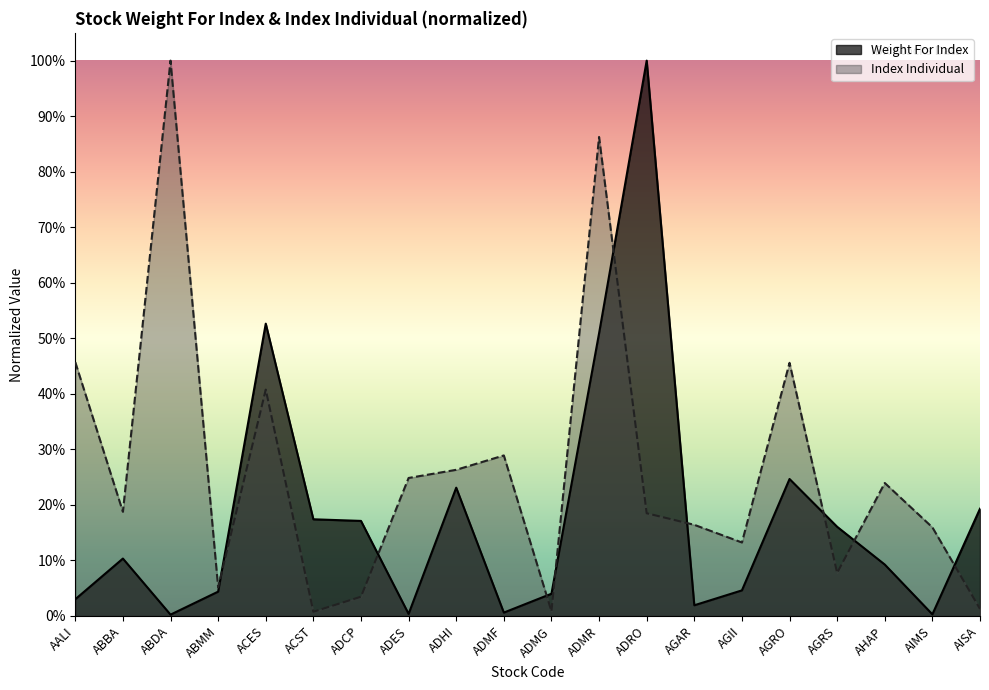

Which series changed the most between ADES and ADRO?

Weight For Index